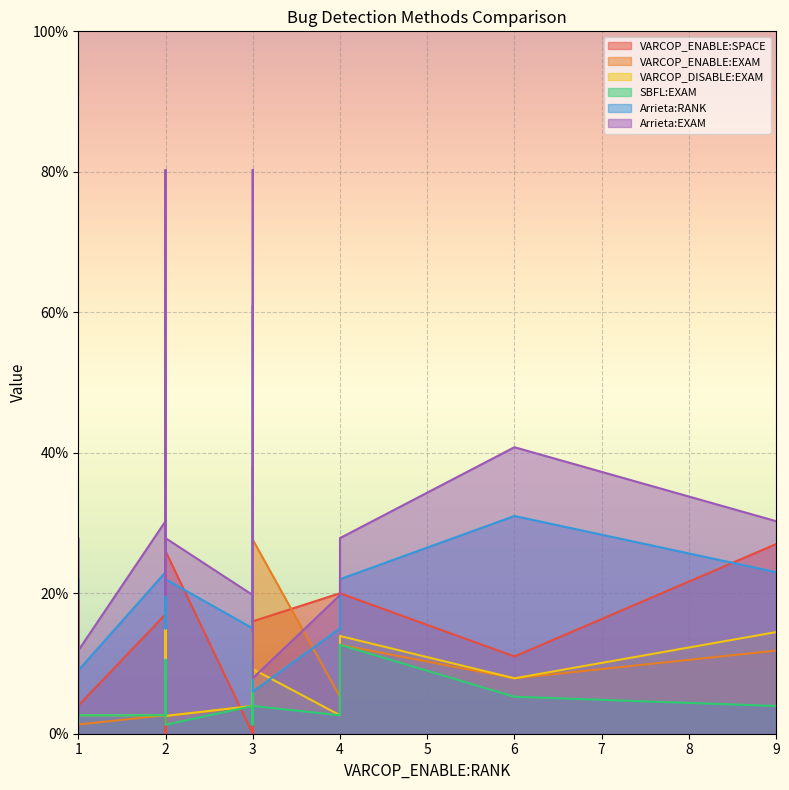

What is the maximum value for SBFL:EXAM?

12.7